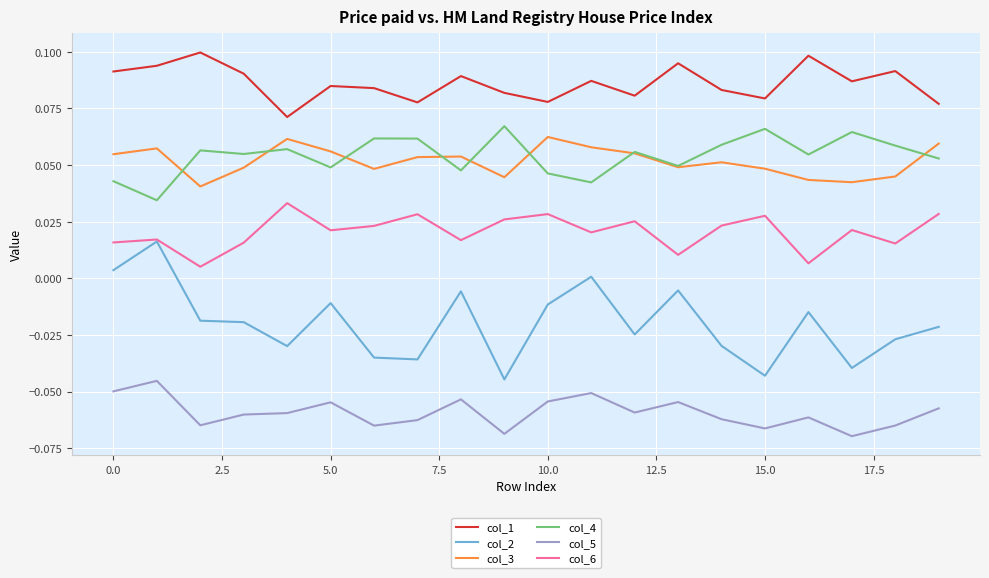

What is the sum of all col_1 values?

1.7